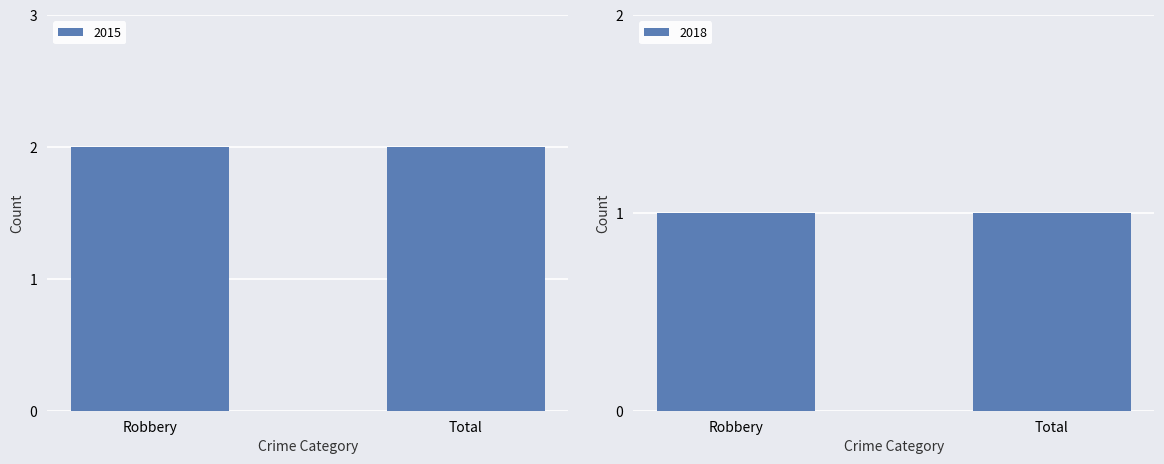

Between Total and Robbery, which is larger?

Total